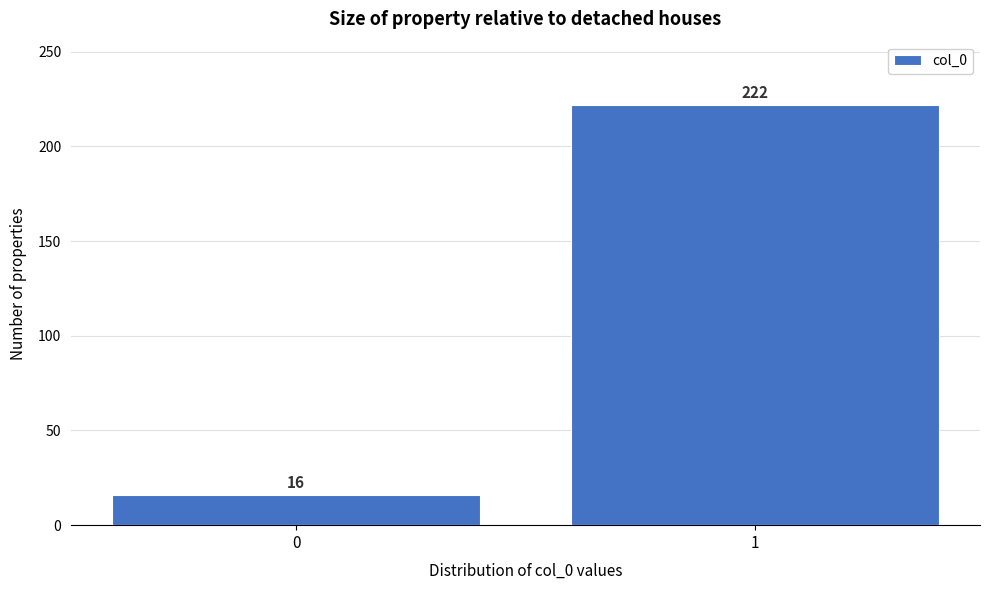

Reading left to right, what are all the values shown in this chart?

0=16	1=222